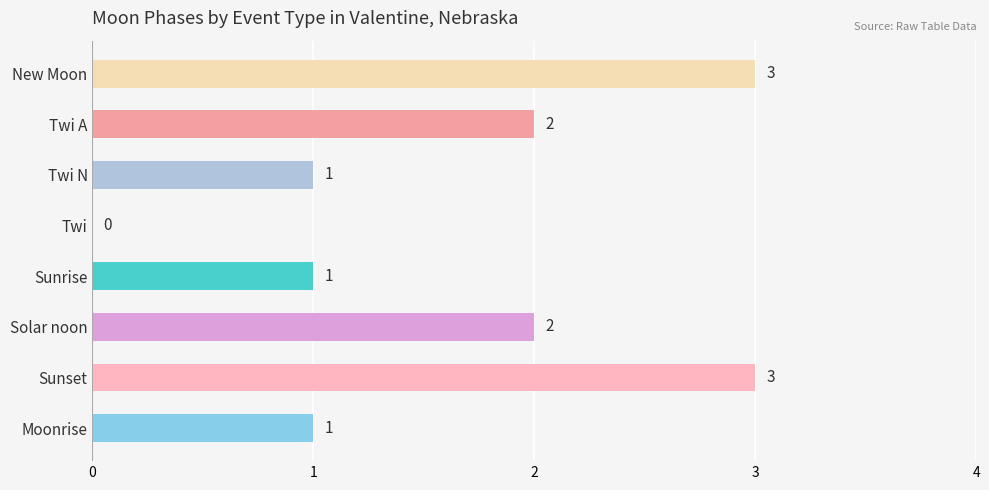

What is the sum of all values?

13